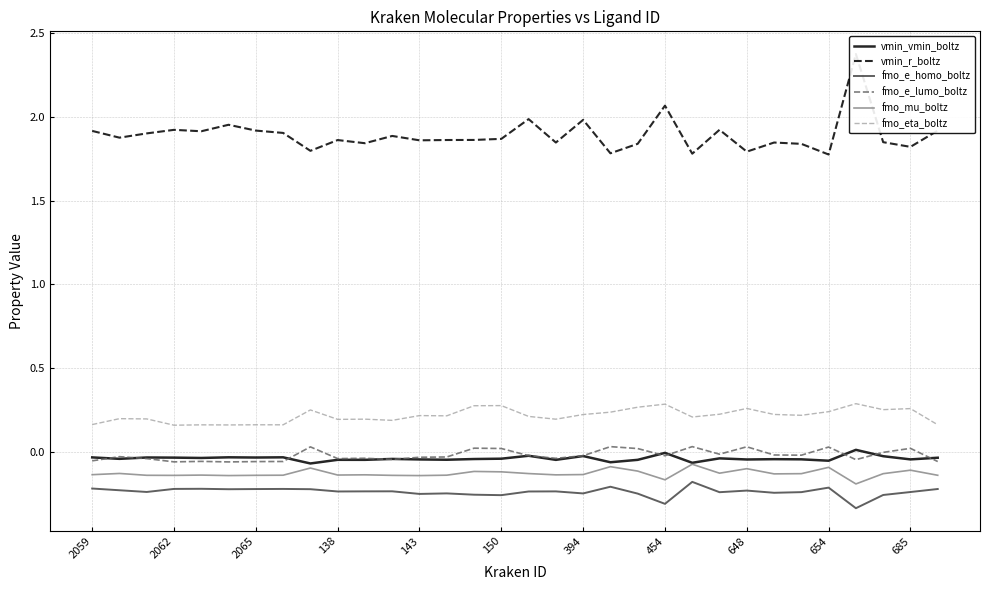

True or false: fmo_e_lumo_boltz and fmo_e_homo_boltz intersect in this chart.

False